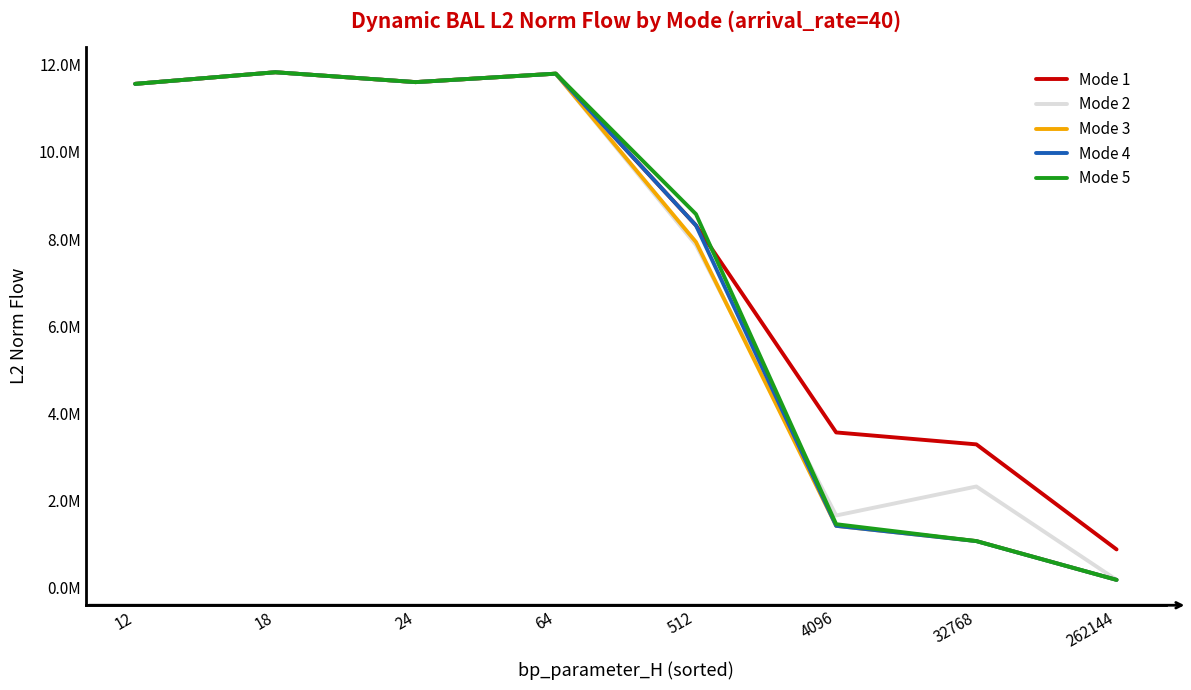

What is the highest value of the Mode 3 series?

11828547.7